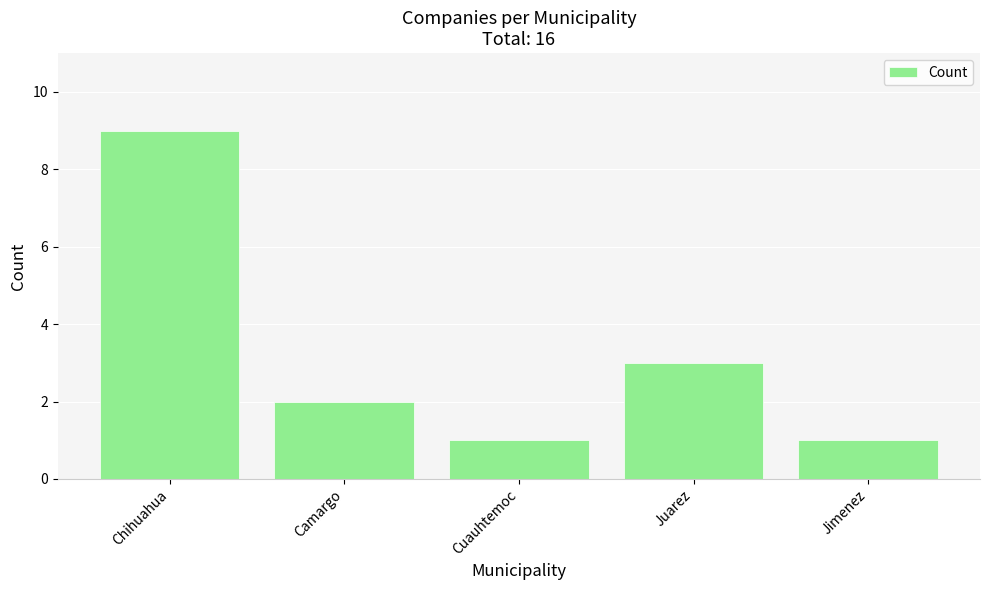

What is the change in value from Chihuahua to Juarez?

-6